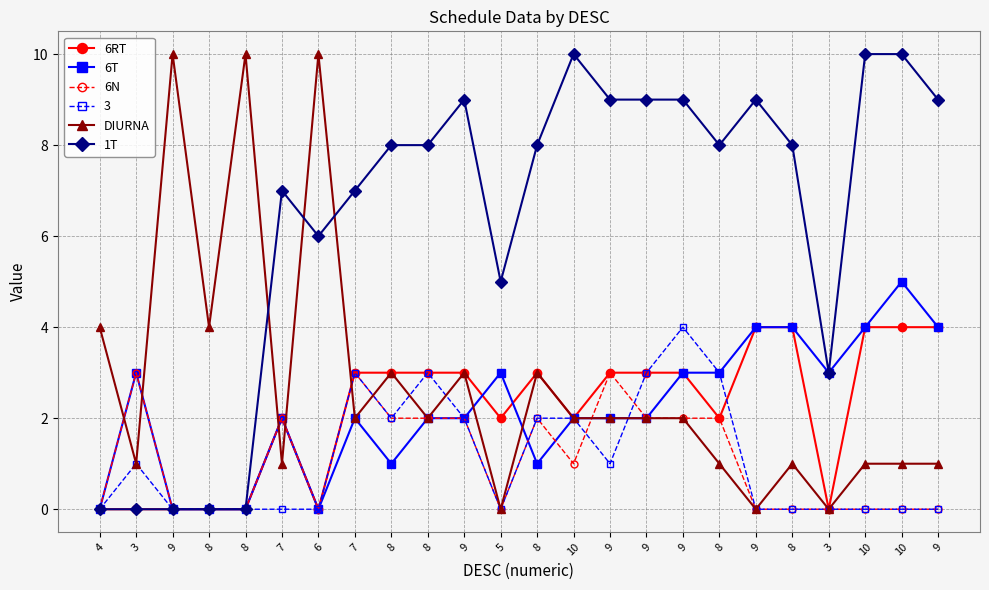

Count the number of data series in this chart.

6